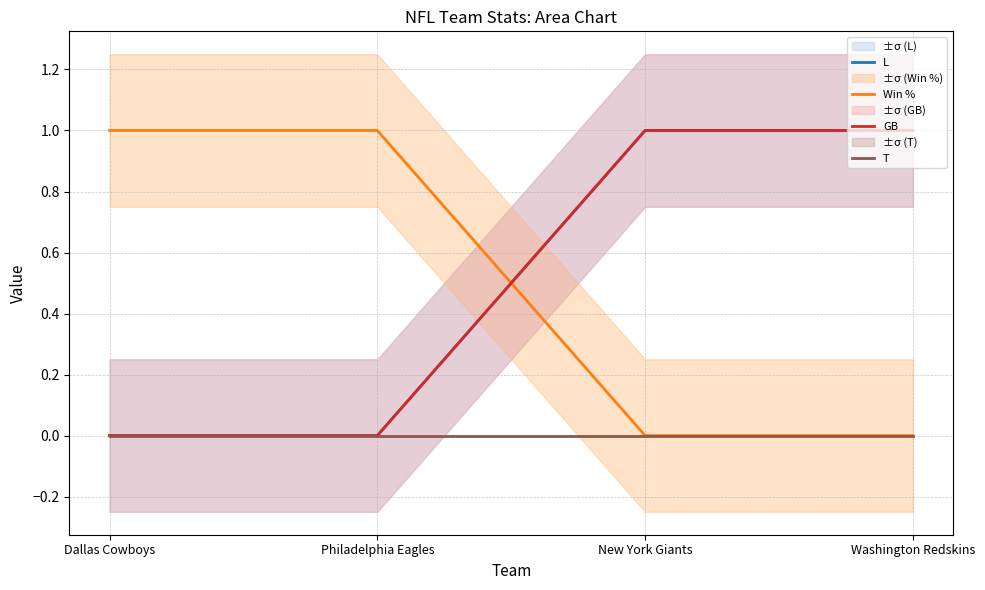

Which category has the highest value in the GB series?

New York Giants